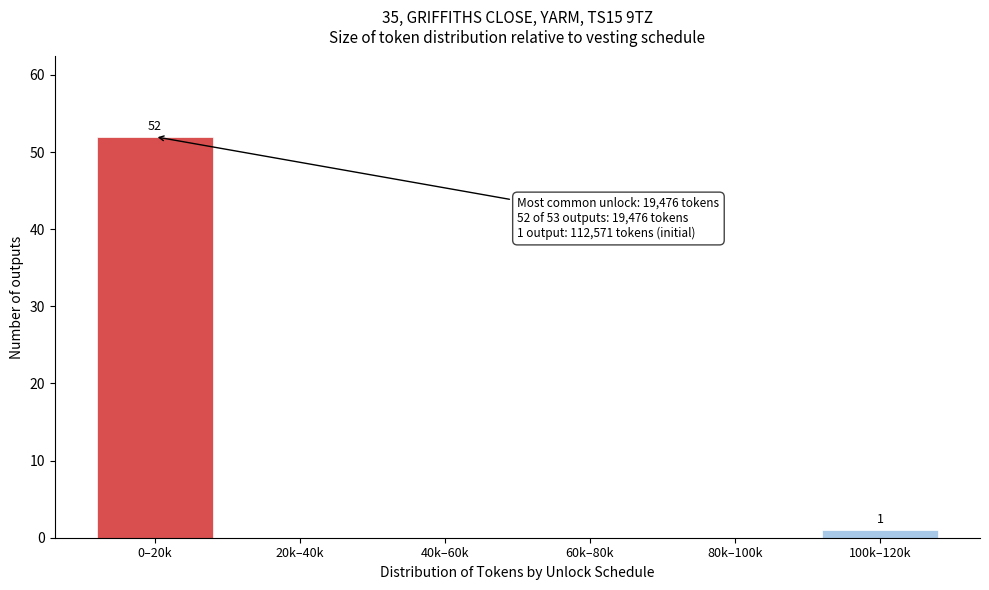

Reading right to left, list all the values displayed in this chart.

100k–120k=1	80k–100k=0	60k–80k=0	40k–60k=0	20k–40k=0	0–20k=52